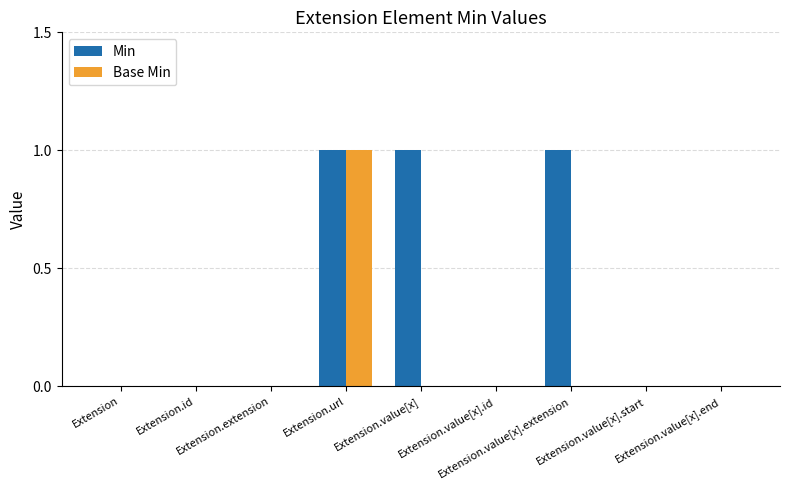

What is the sum of all Min values?

3